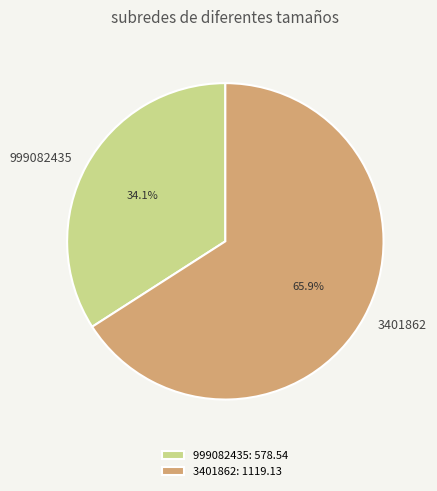

Combined, what portion of the pie is 3401862 and 999082435?

100.0%